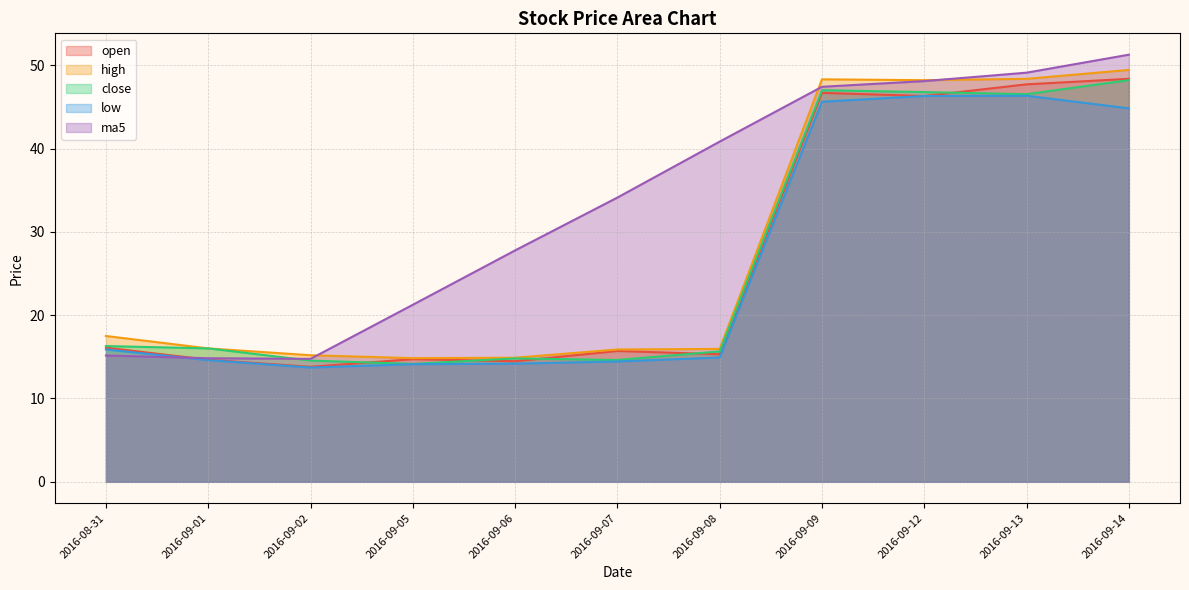

At how many categories does at least one series exceed 15?

11